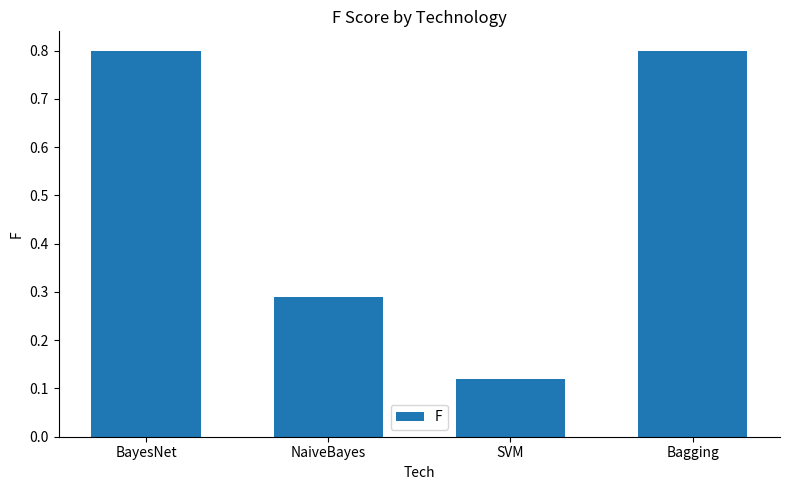

The value at BayesNet is 0.4. True or false?

False